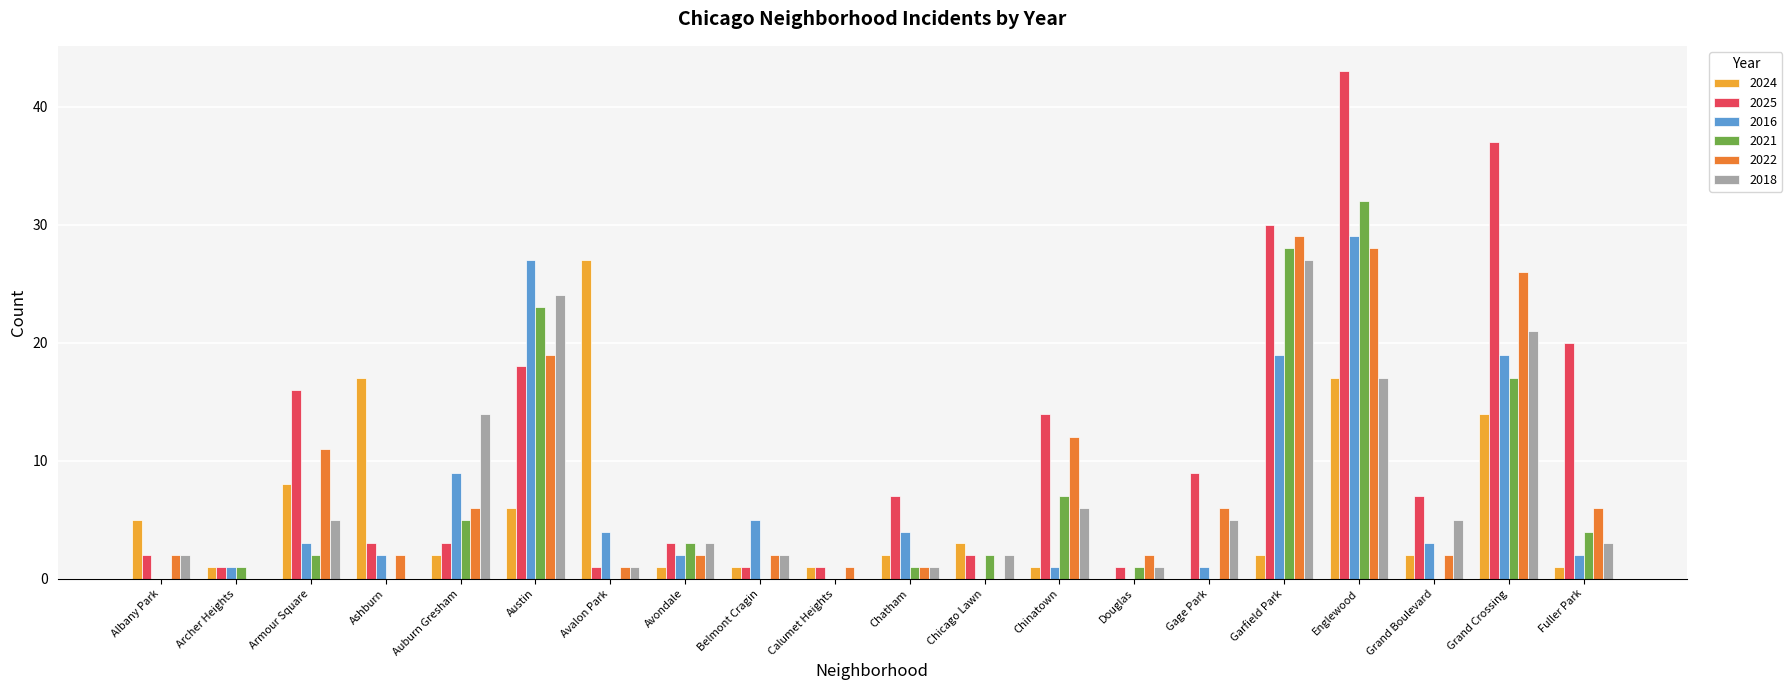

At which category is the sum across all series the highest?

Englewood